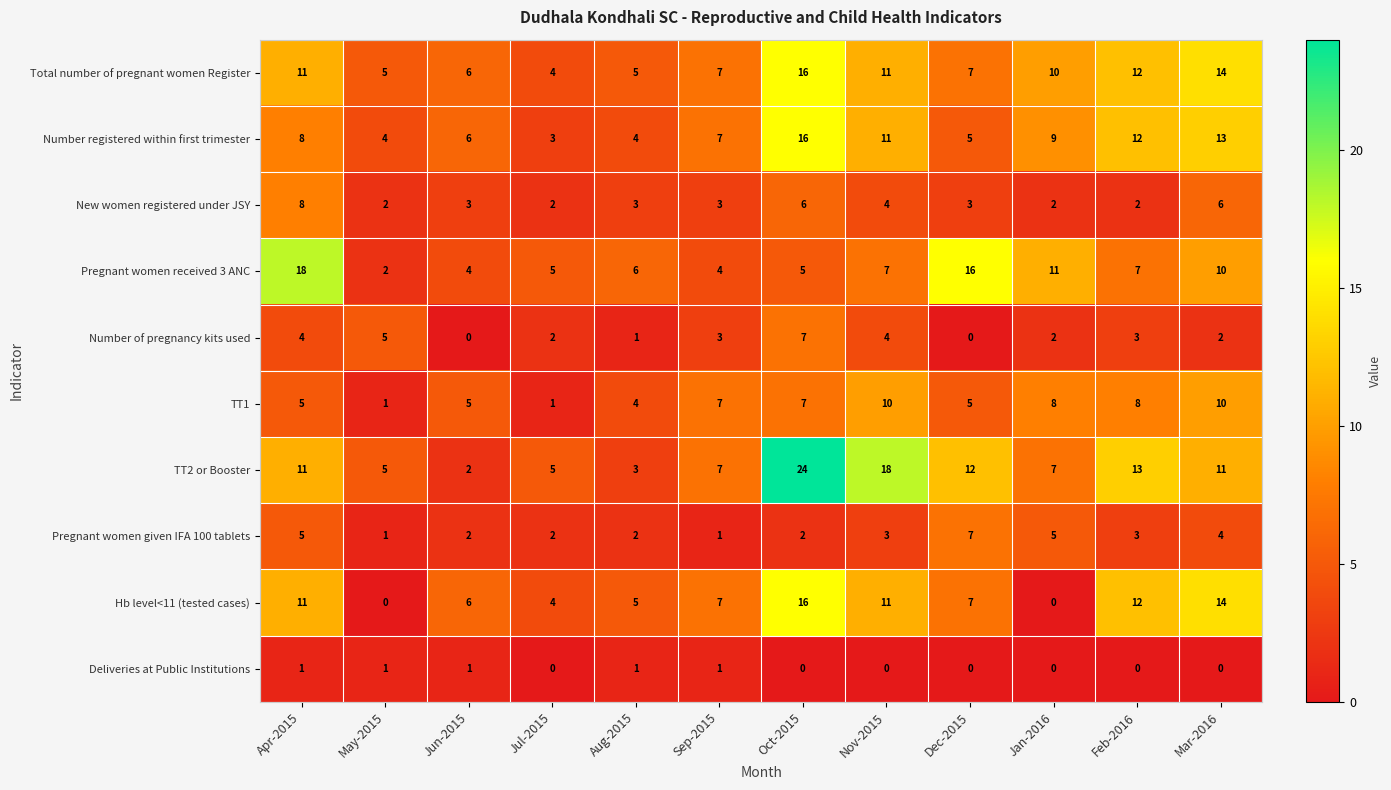

What value does the TT1 series have at Oct-2015?

7